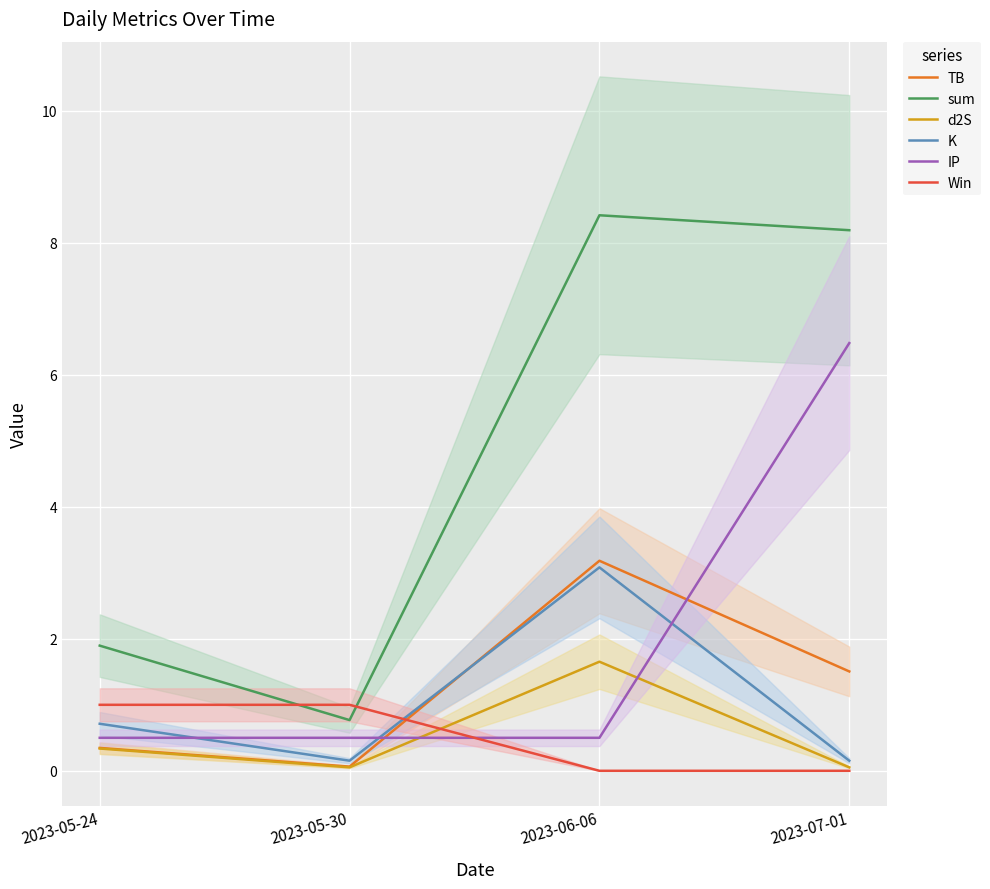

What is the average value of the Win series?

0.5